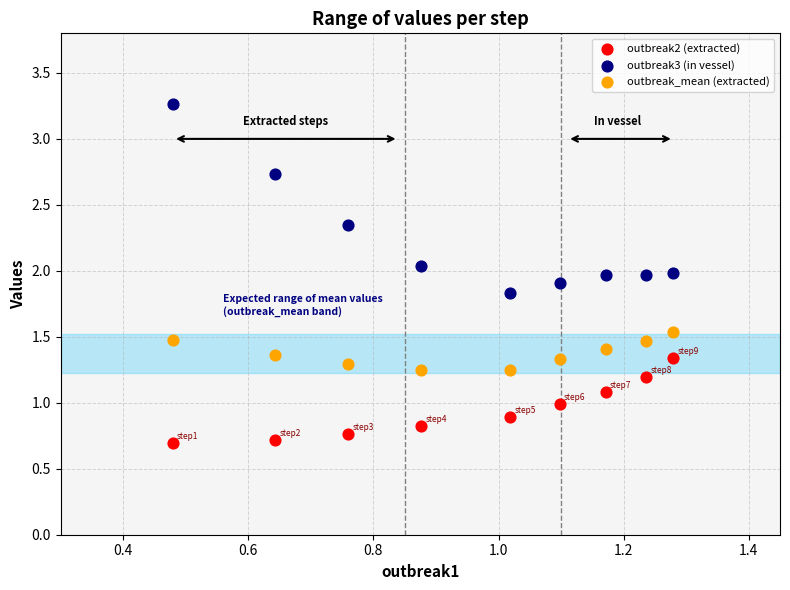

Which series reaches the maximum Y coordinate?

outbreak3 (in vessel)